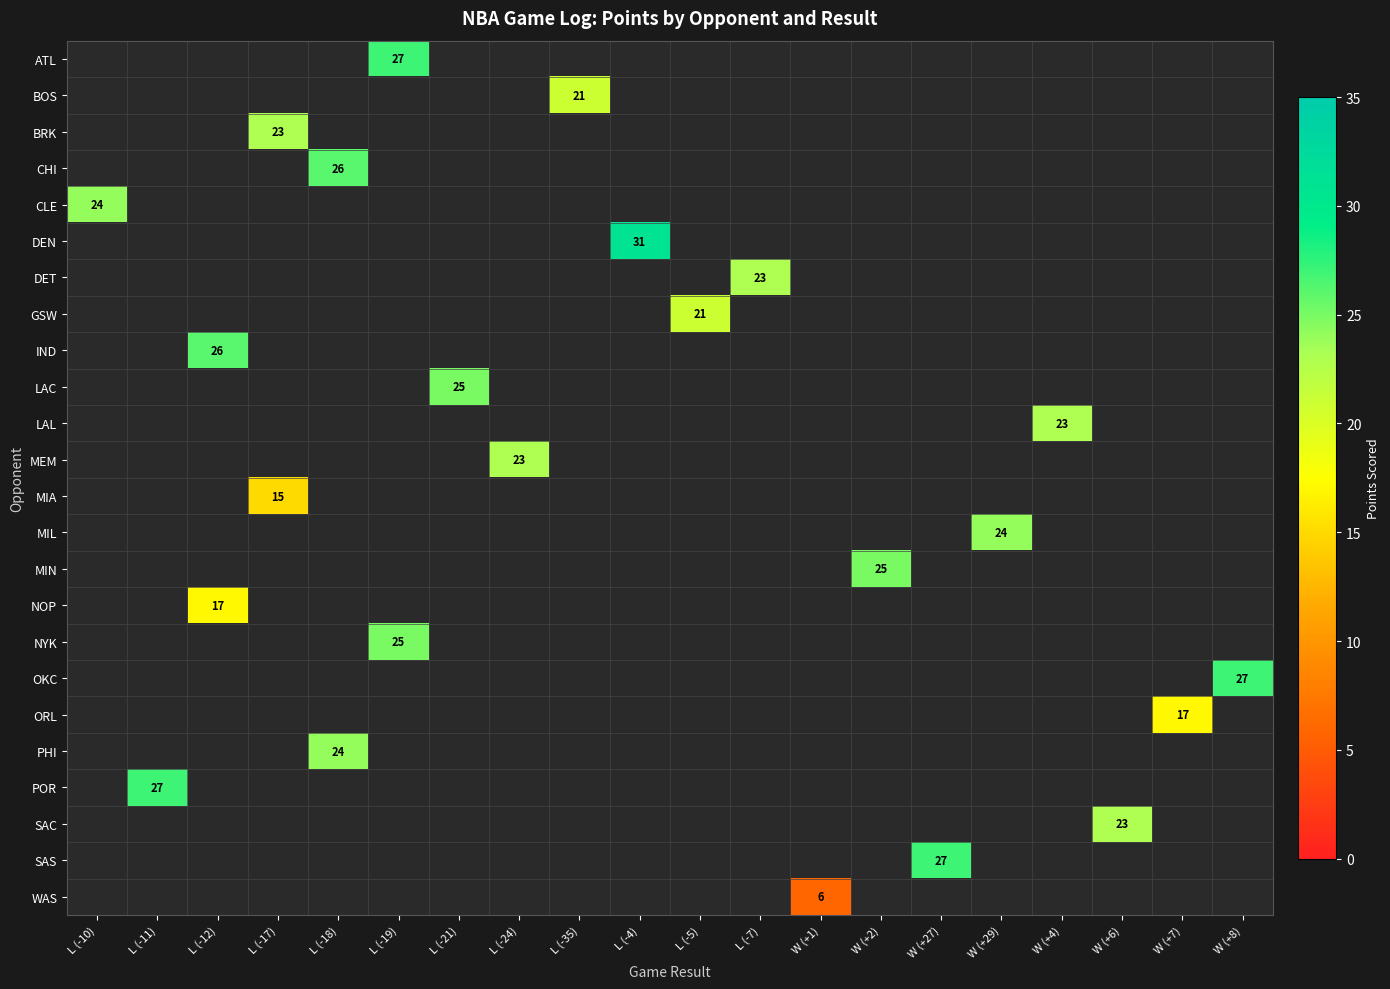

Is it true that row_5 equals -20 at L (-18)?

False